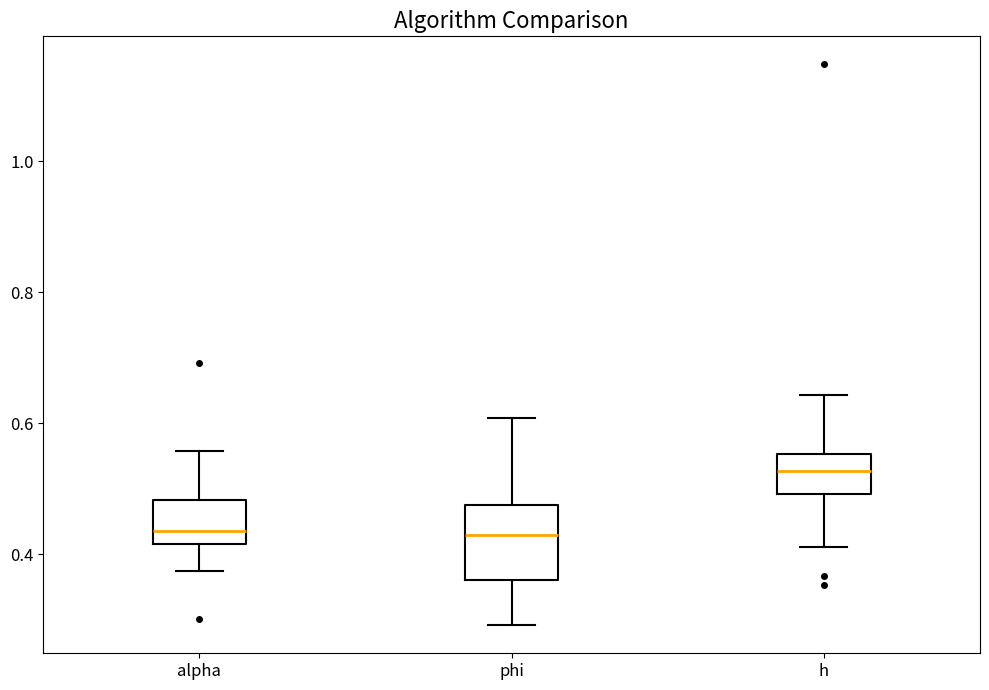

Reading left to right, read every box against the y-axis: the position of its median line, the range the box covers, and the ends of its whiskers. The values are not printed on the chart, so give them approximately, as read against the axis.

alpha: median 0.44, box 0.42 to 0.48, whiskers 0.38 to 0.56
phi: median 0.42, box 0.36 to 0.48, whiskers 0.30 to 0.60
h: median 0.52, box 0.50 to 0.56, whiskers 0.42 to 0.64